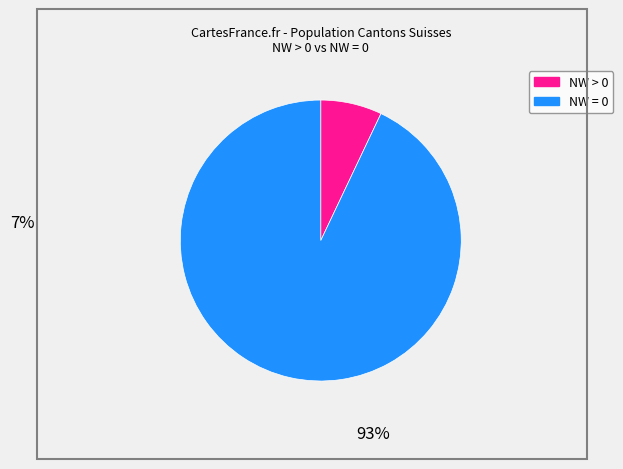

Is there a majority slice in this chart?

Yes